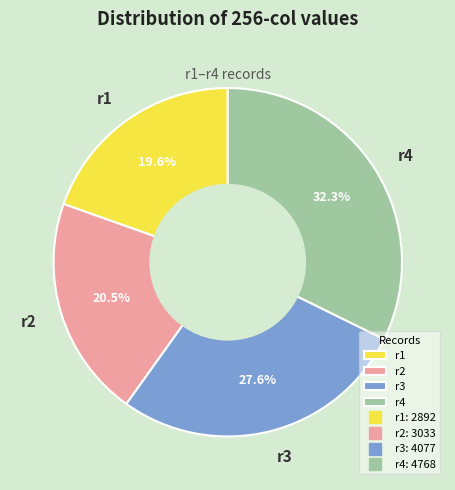

Count the number of slices in the pie.

4